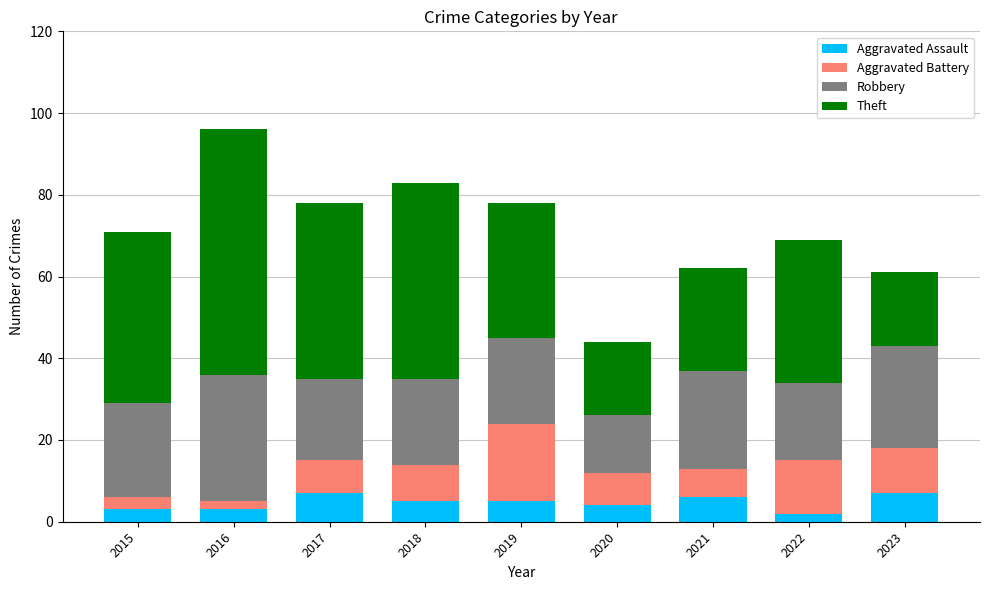

What is the sum of the Aggravated Assault values at 2023 and 2021?

13